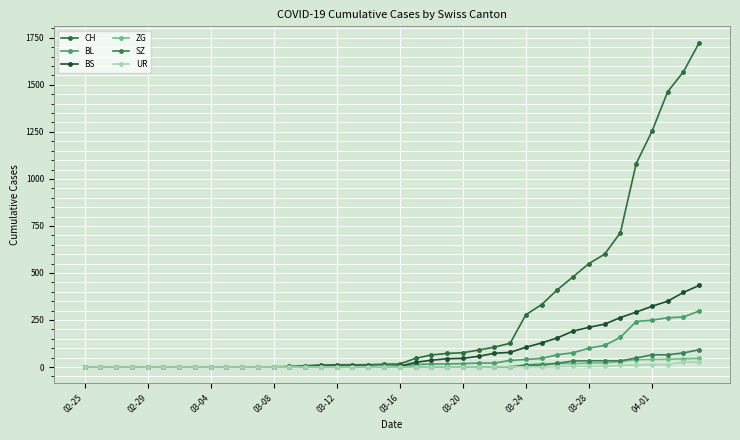

What is the sum of all ZG values?

347